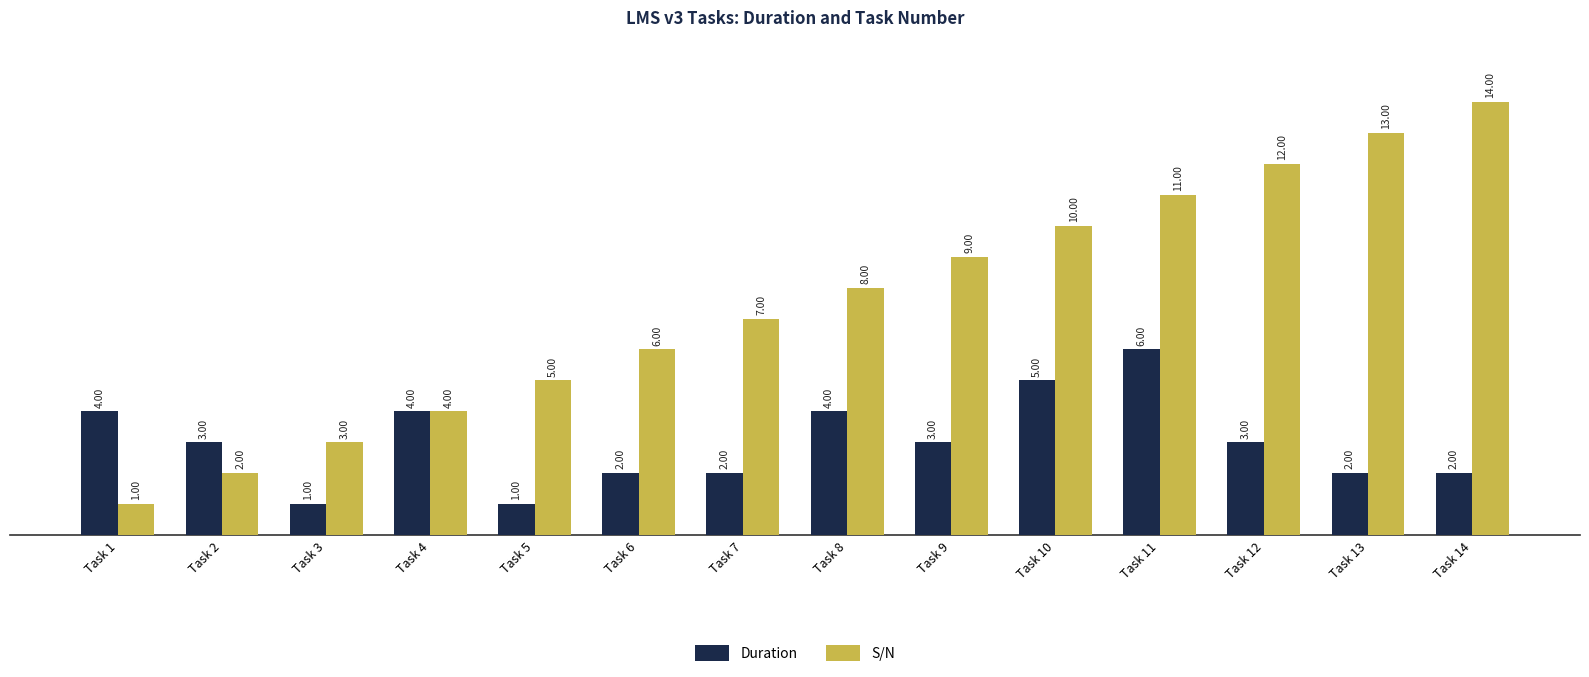

What is the difference between the highest and lowest values at Task 9?

6